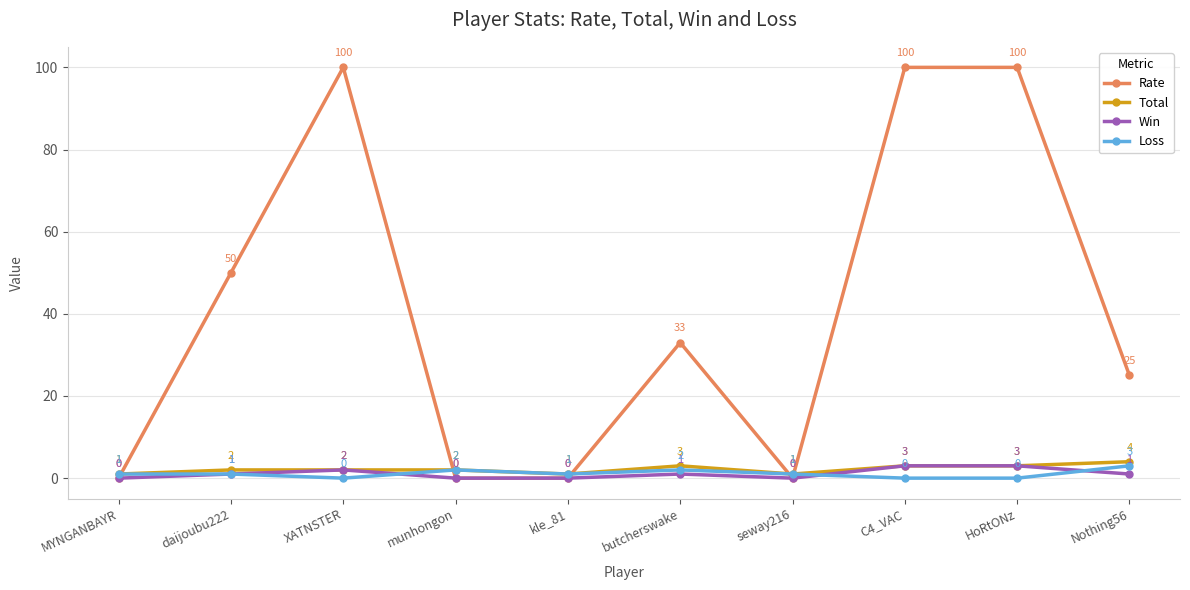

How many series are shown in this chart?

4